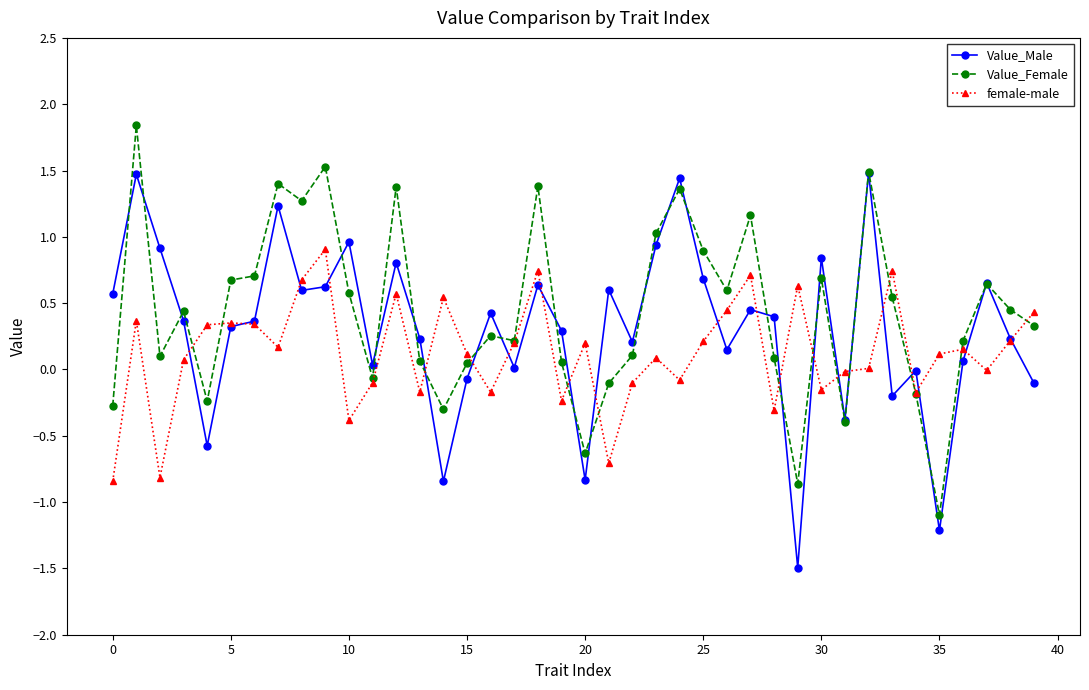

What is the greatest value displayed?

1.8